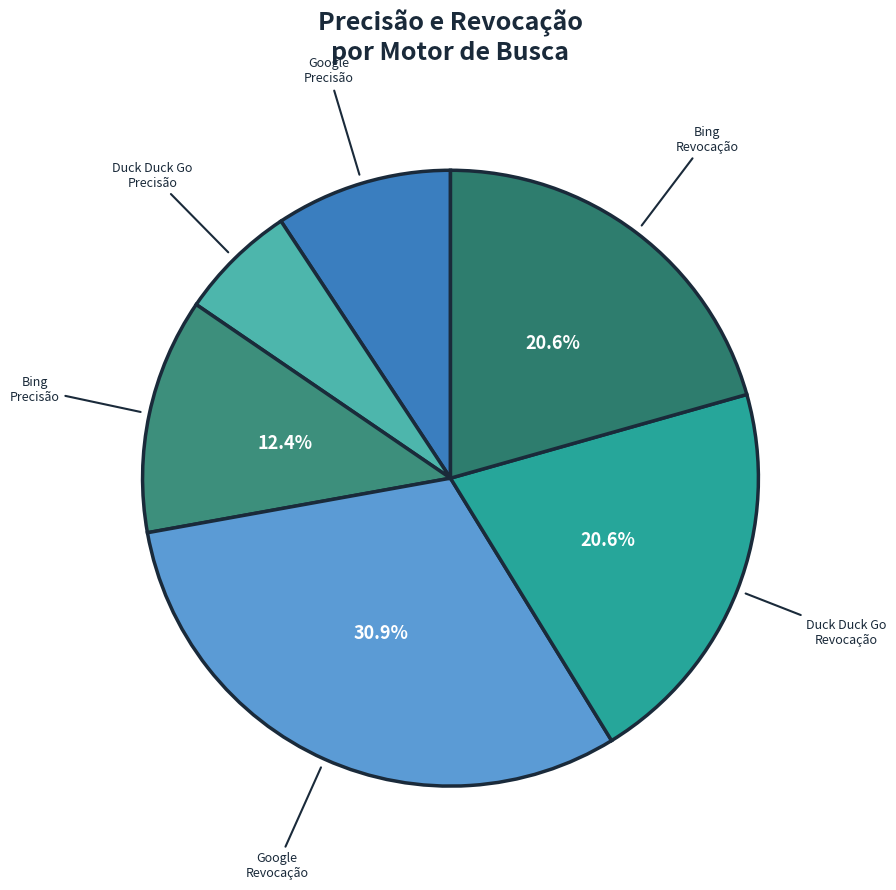

Which category has the smallest portion of the pie?

Duck Duck Go Precisão